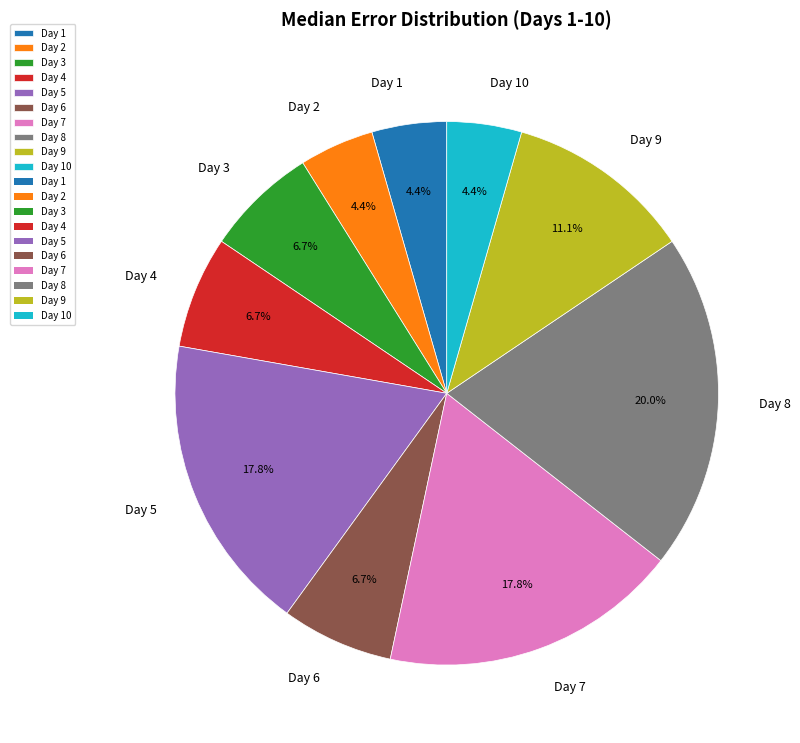

Do Day 7 and Day 8 together represent more than half of the pie?

No